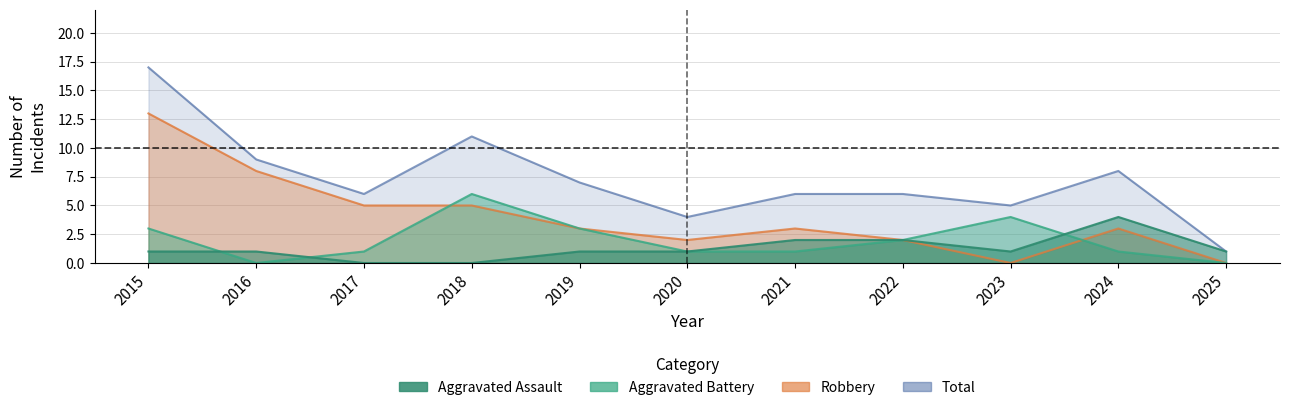

How many lines are shown in the chart?

4